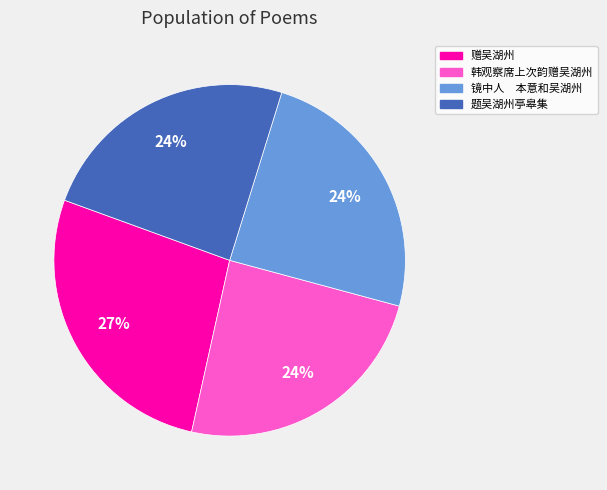

Is it true that 赠吴湖州 is 27% of the pie?

True